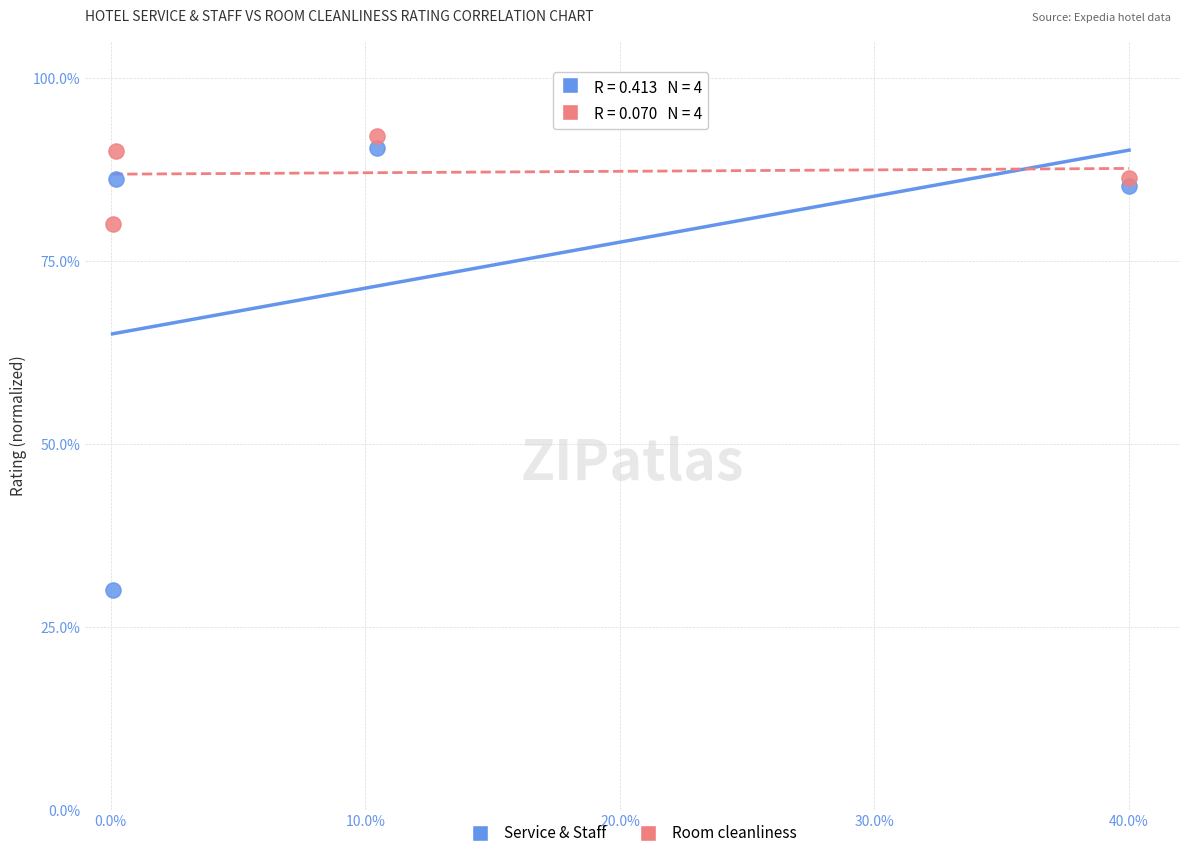

What is the X range (max minus min) for the scatter plot?

39.9